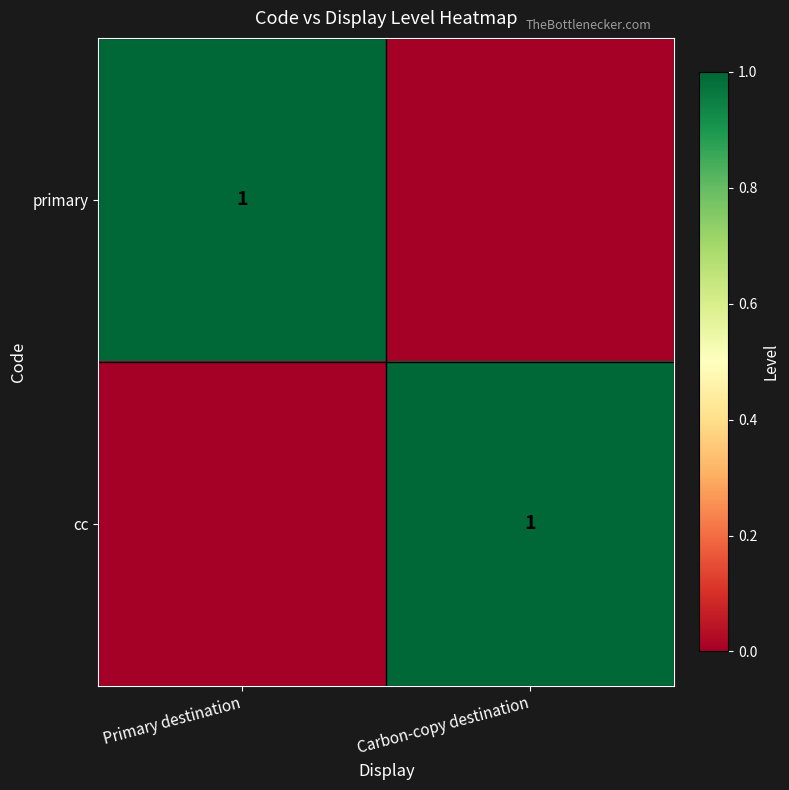

At which label does primary reach its peak?

Primary destination